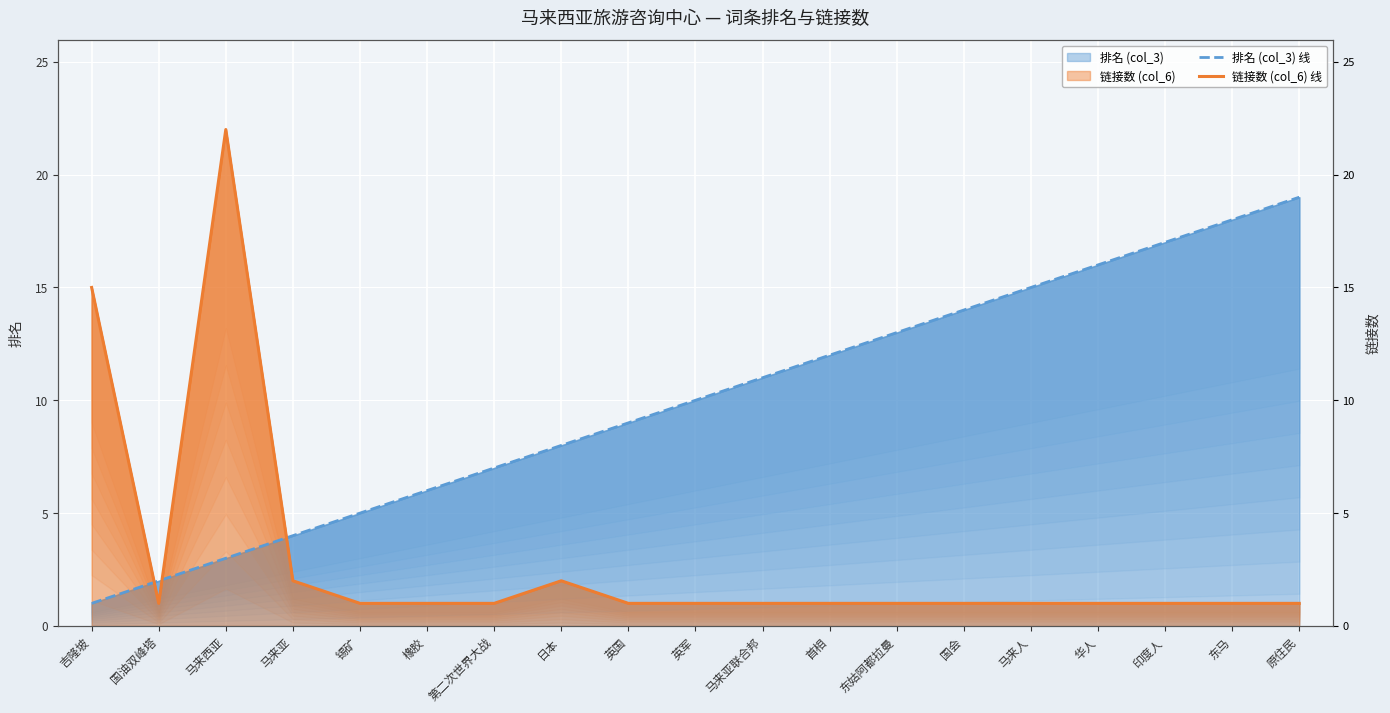

At which label is 链接数 (col_6) 线 closest to 11?

吉隆坡